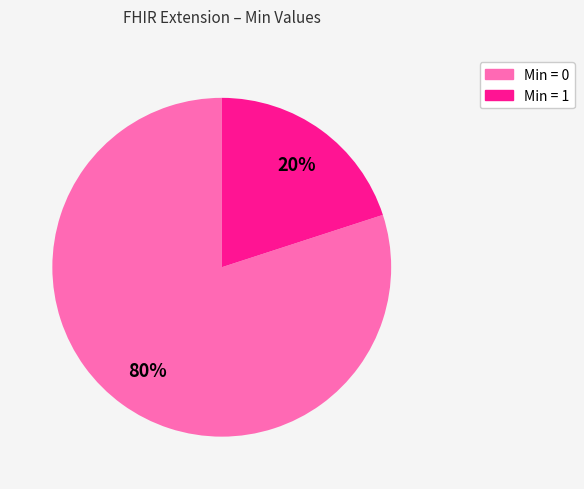

What is the largest slice in the pie chart?

Min = 0